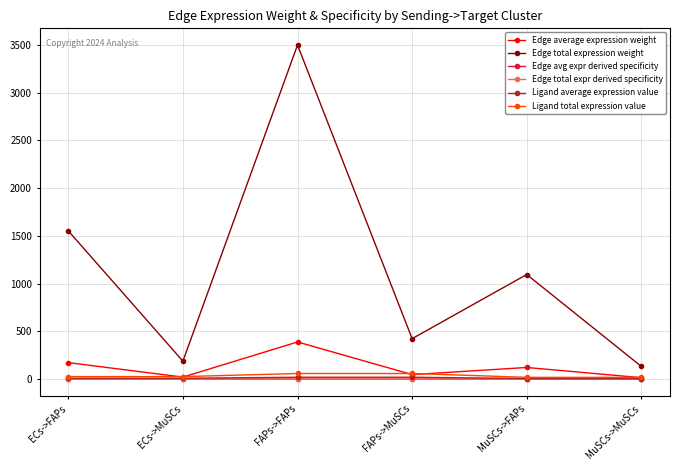

Does the chart have visible grid lines?

Yes